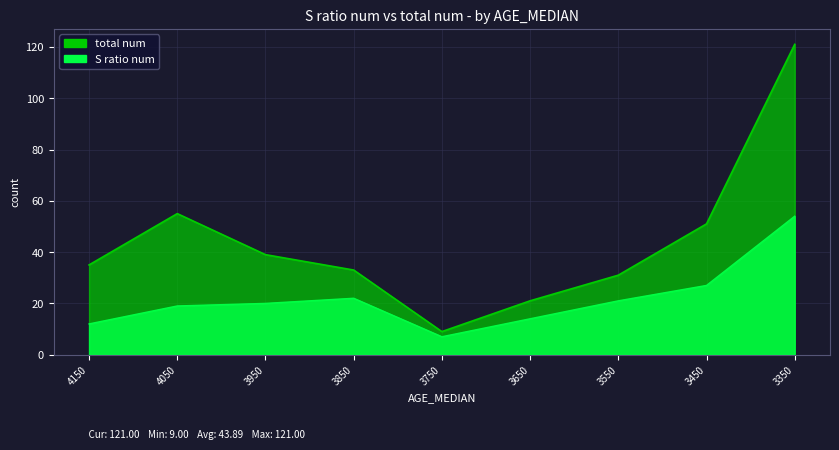

What is the minimum value for S ratio num?

7